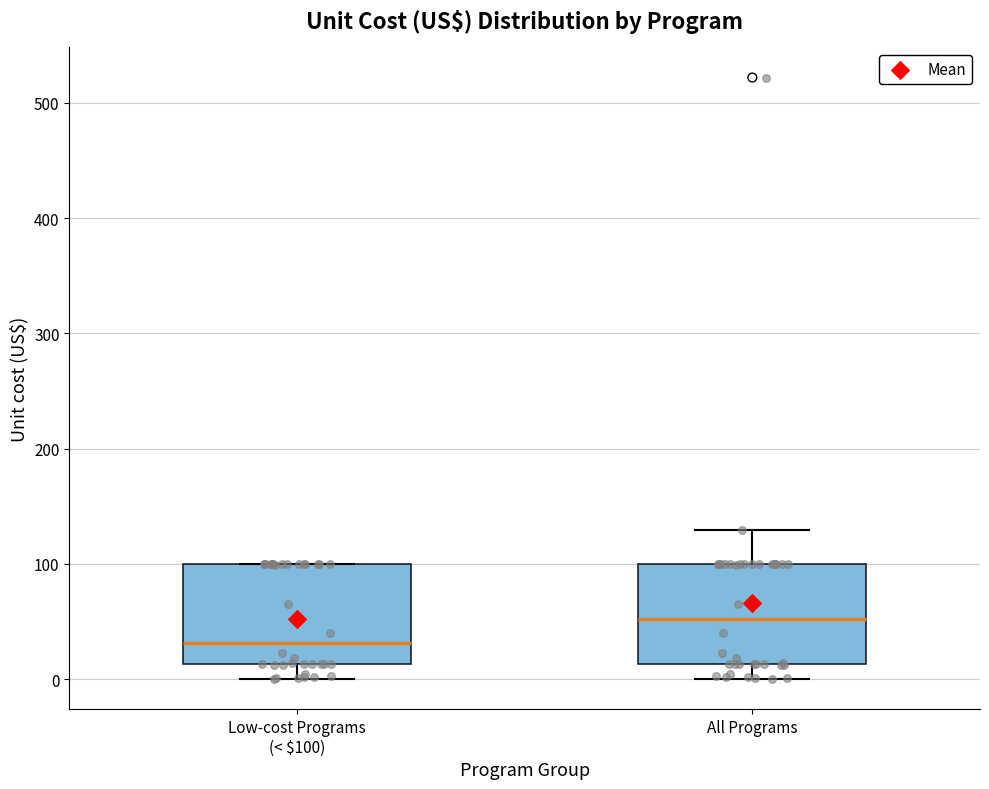

Where is the upper edge of the box for Low-cost Programs (< $100) on the y-axis? The values are not printed on the chart, so give them approximately, as read against the axis.

100